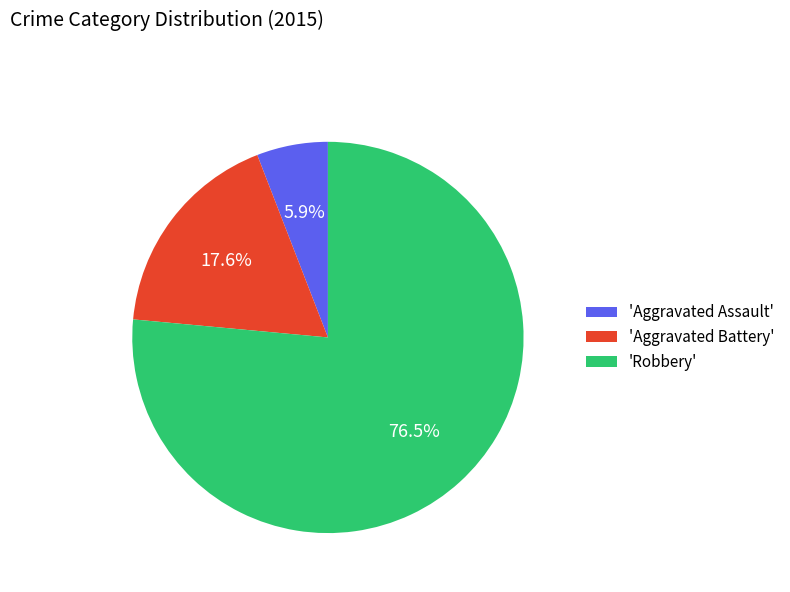

Between 'Aggravated Assault' and 'Aggravated Battery', which is larger?

'Aggravated Battery'